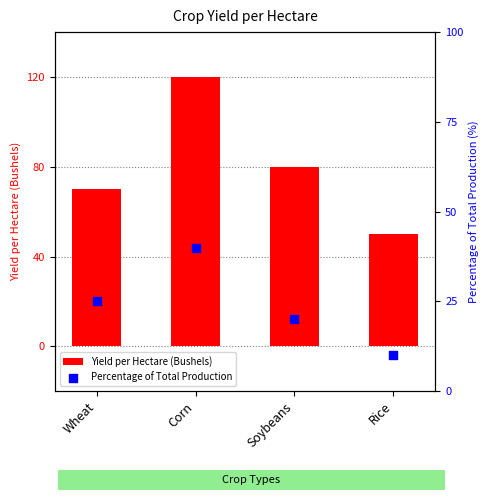

At which category is the sum across all series the highest?

Corn